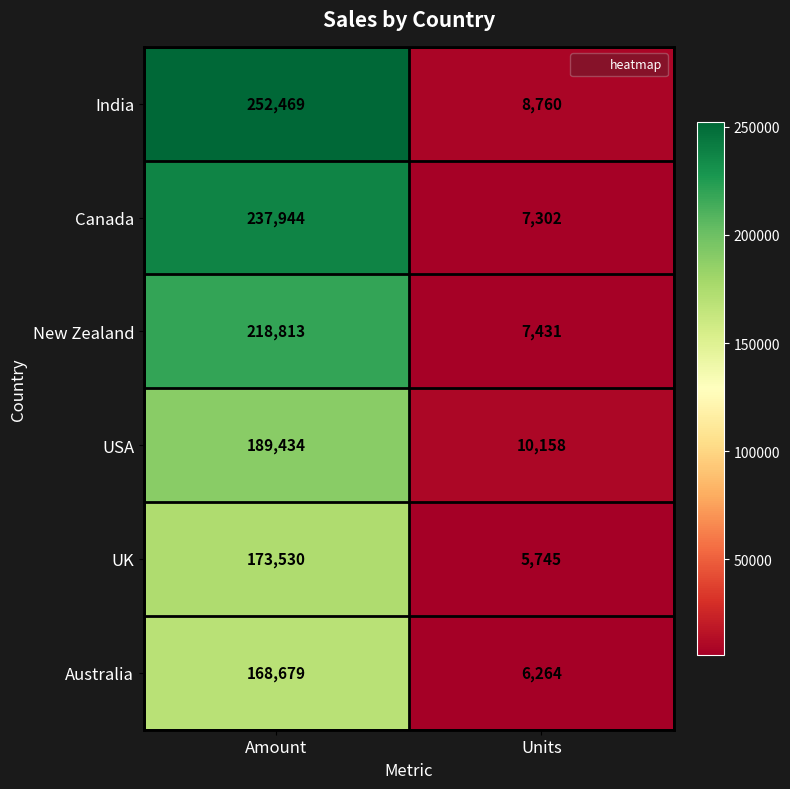

Reading left to right, transcribe all the data shown in this chart.

India: Amount=252469	Units=8760
Canada: Amount=237944	Units=7302
New Zealand: Amount=218813	Units=7431
USA: Amount=189434	Units=10158
UK: Amount=173530	Units=5745
Australia: Amount=168679	Units=6264